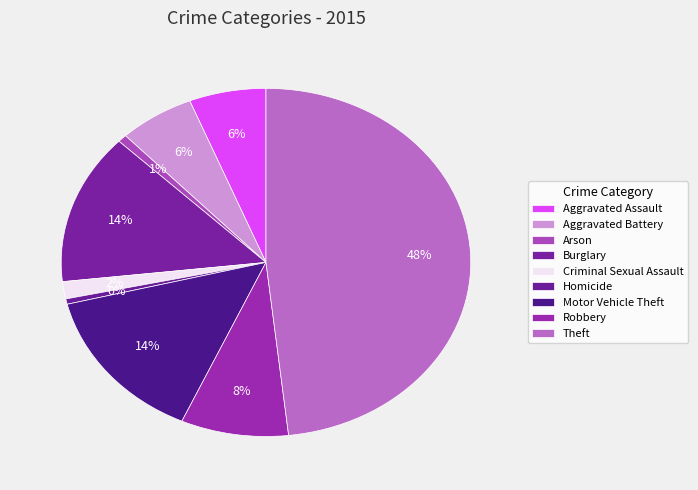

How many segments does this pie chart have?

9